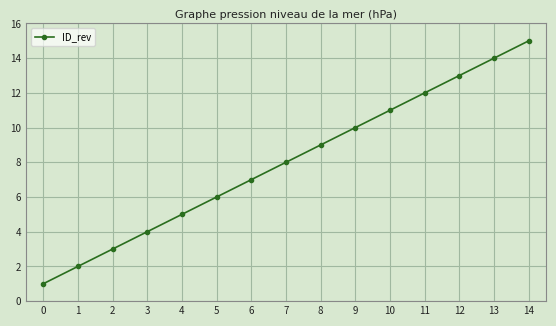

What is the value of the 15th point from the left?

15